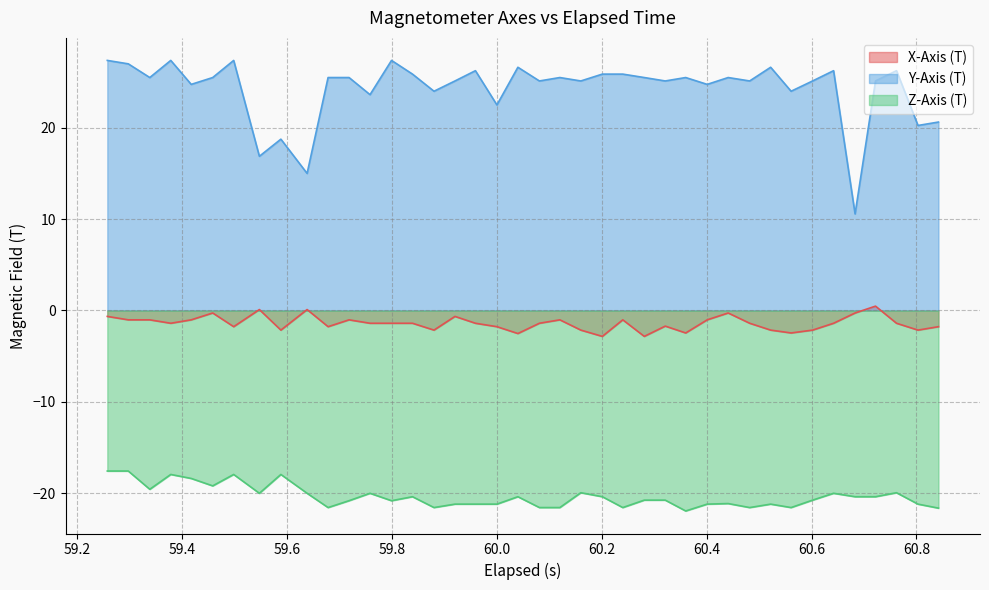

True or false: Y-Axis (T) and X-Axis (T) cross at least once.

False